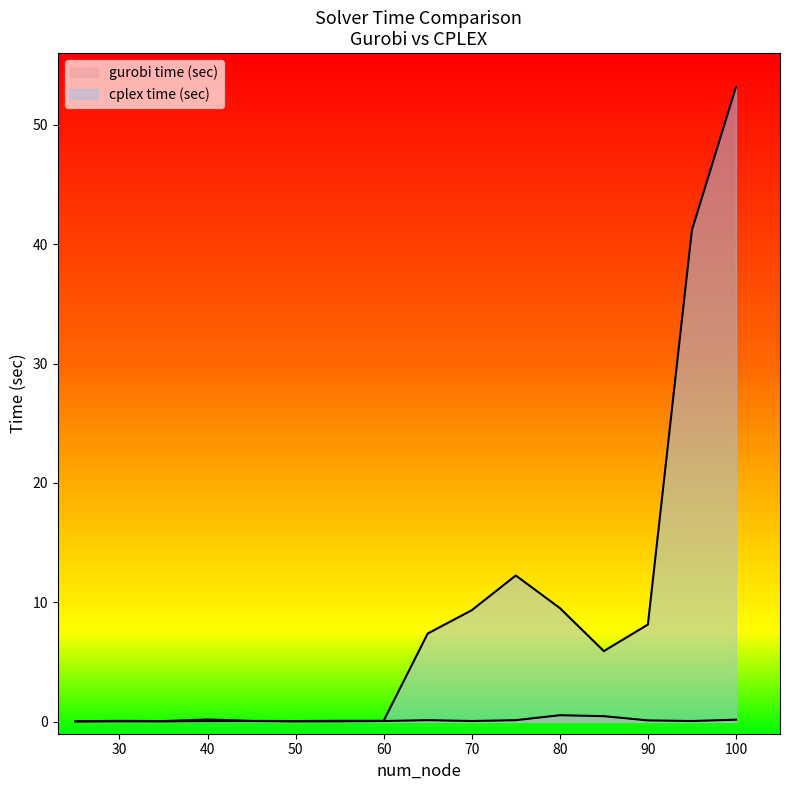

Which category has the highest value in the cplex time (sec) series?

100